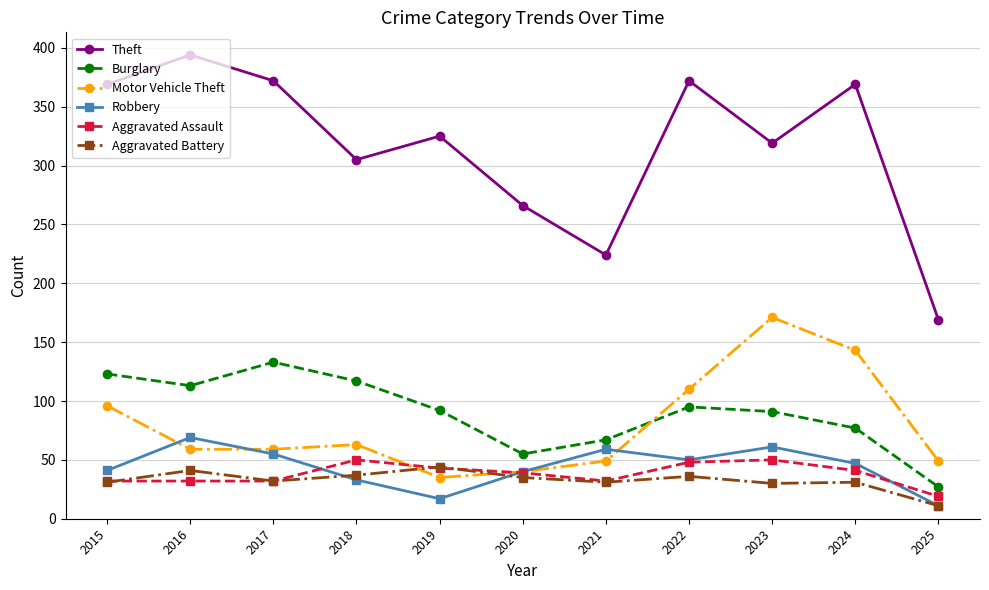

What is the value of the Robbery point at the 7th from the left?

59